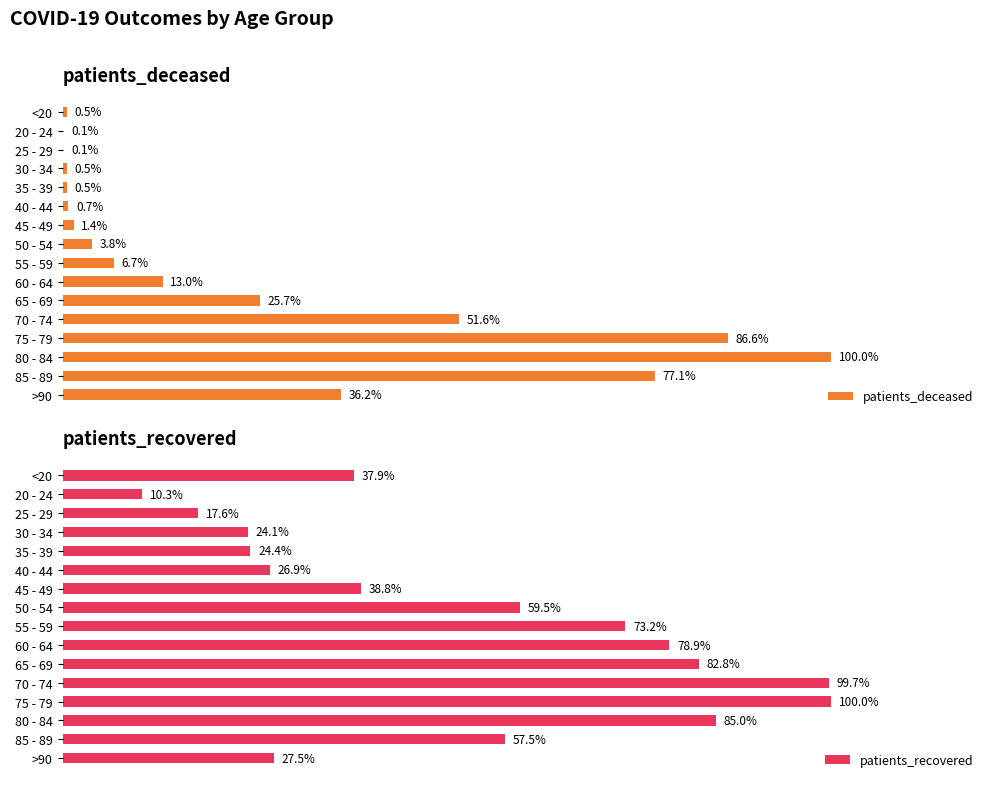

Which series has the largest range (max minus min)?

patients_recovered